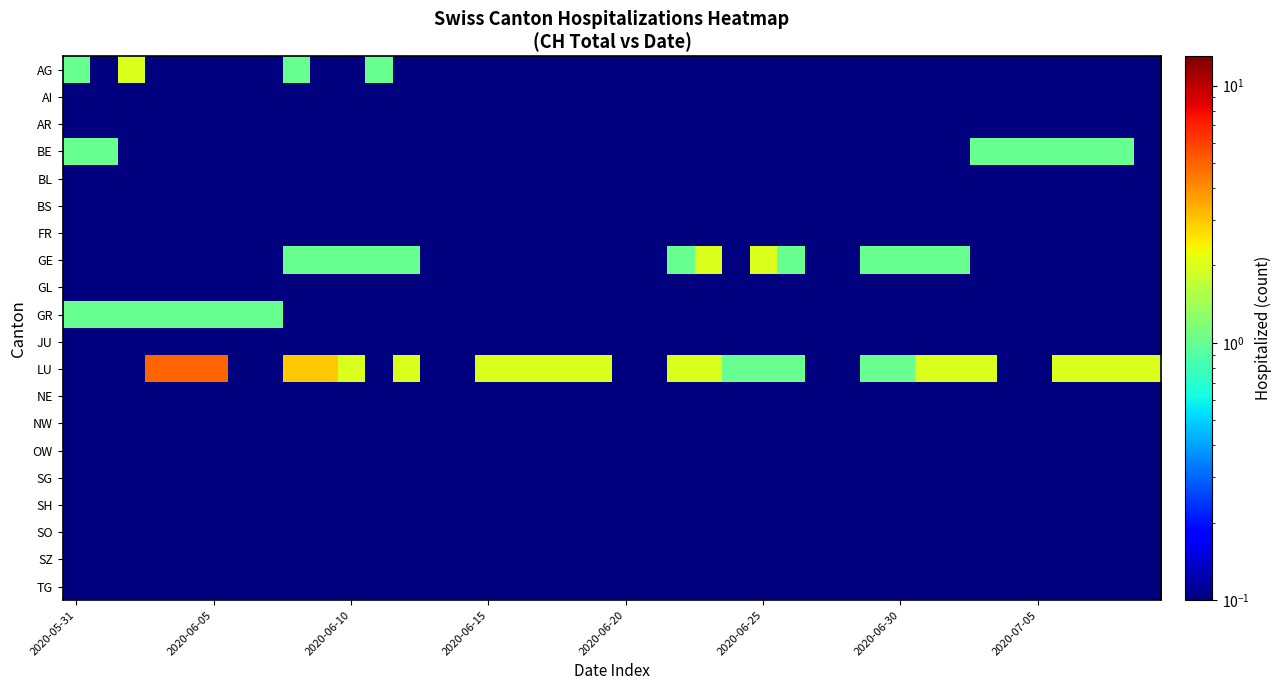

List the series in order of their peak value, highest first.

LU, AG, GE, BE, GR, AI, AR, BL, BS, FR, GL, JU, NE, NW, OW, SG, SH, SO, SZ, TG